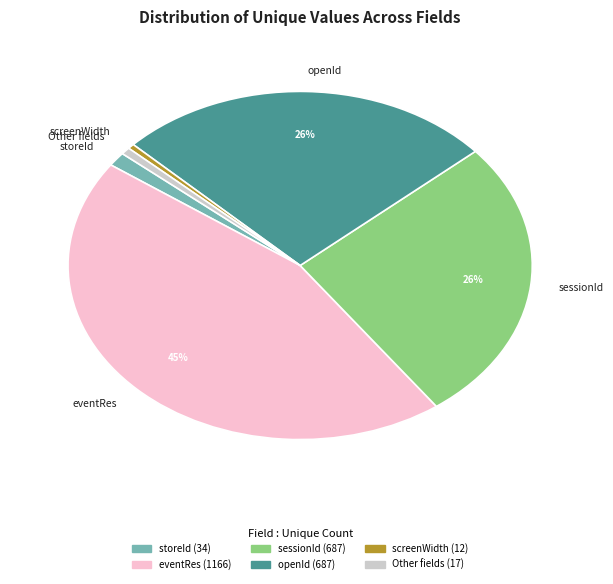

The eventRes slice represents 52% of the pie. True or false?

False